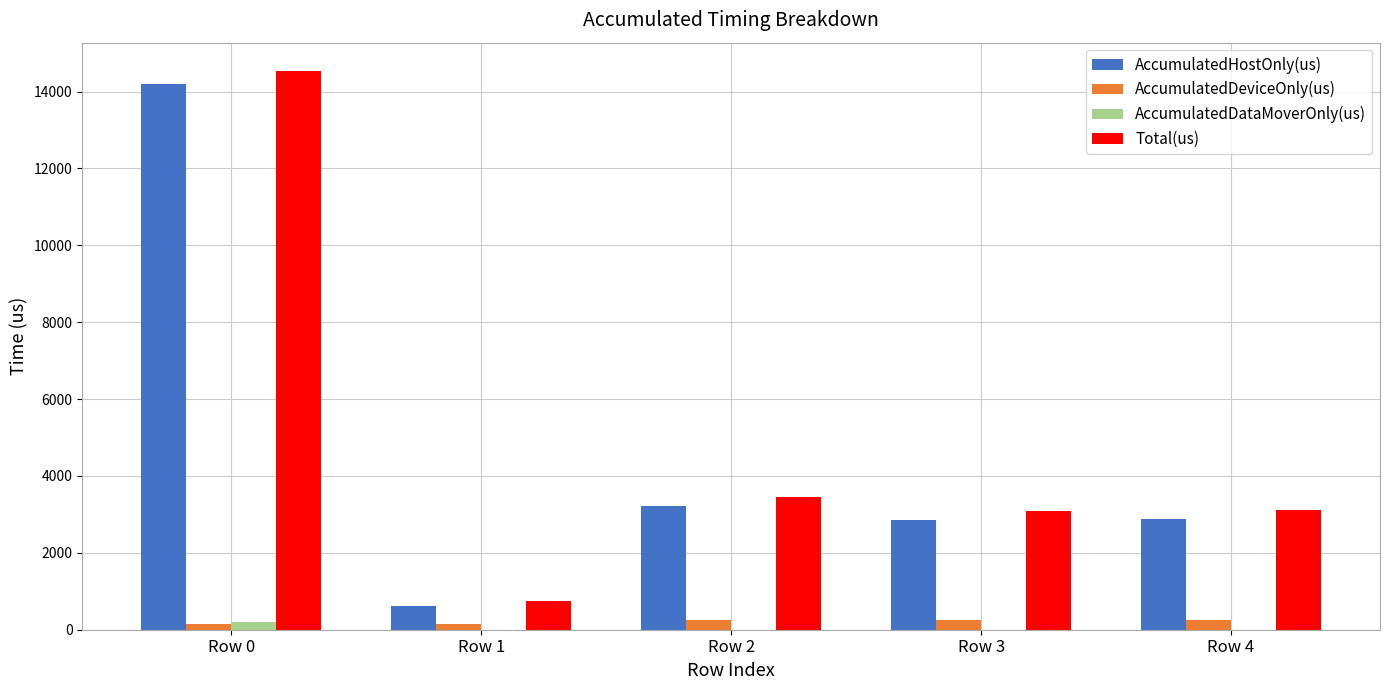

What is the maximum value for AccumulatedHostOnly(us)?

14198.0